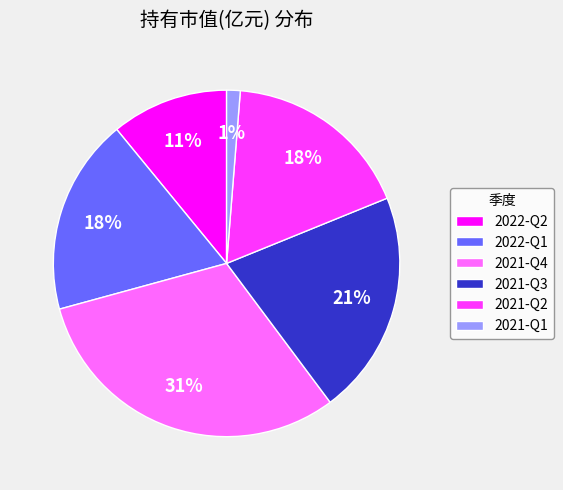

To the nearest percent, what is the difference between the 2021-Q1 and 2021-Q3 slice percentages?

20%